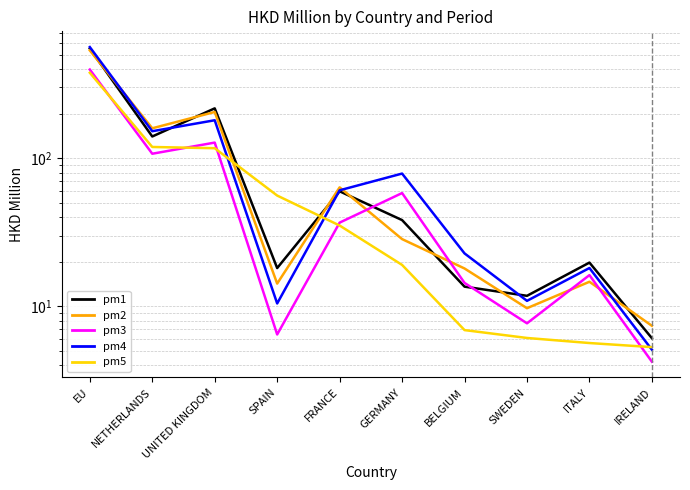

True or false: 201612 and 201808 intersect in this chart.

True